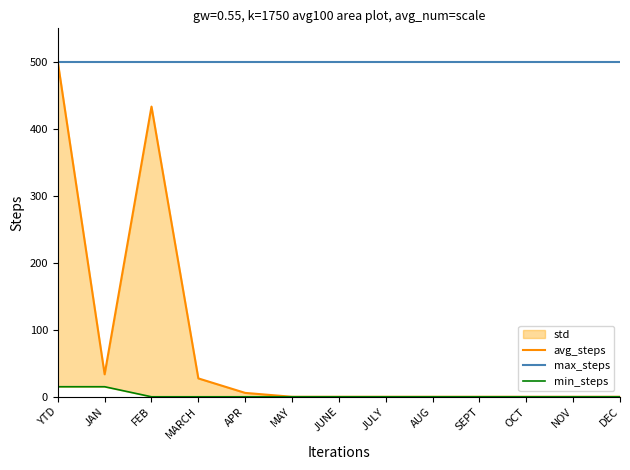

Which category has the lowest value in the avg_steps series?

MAY